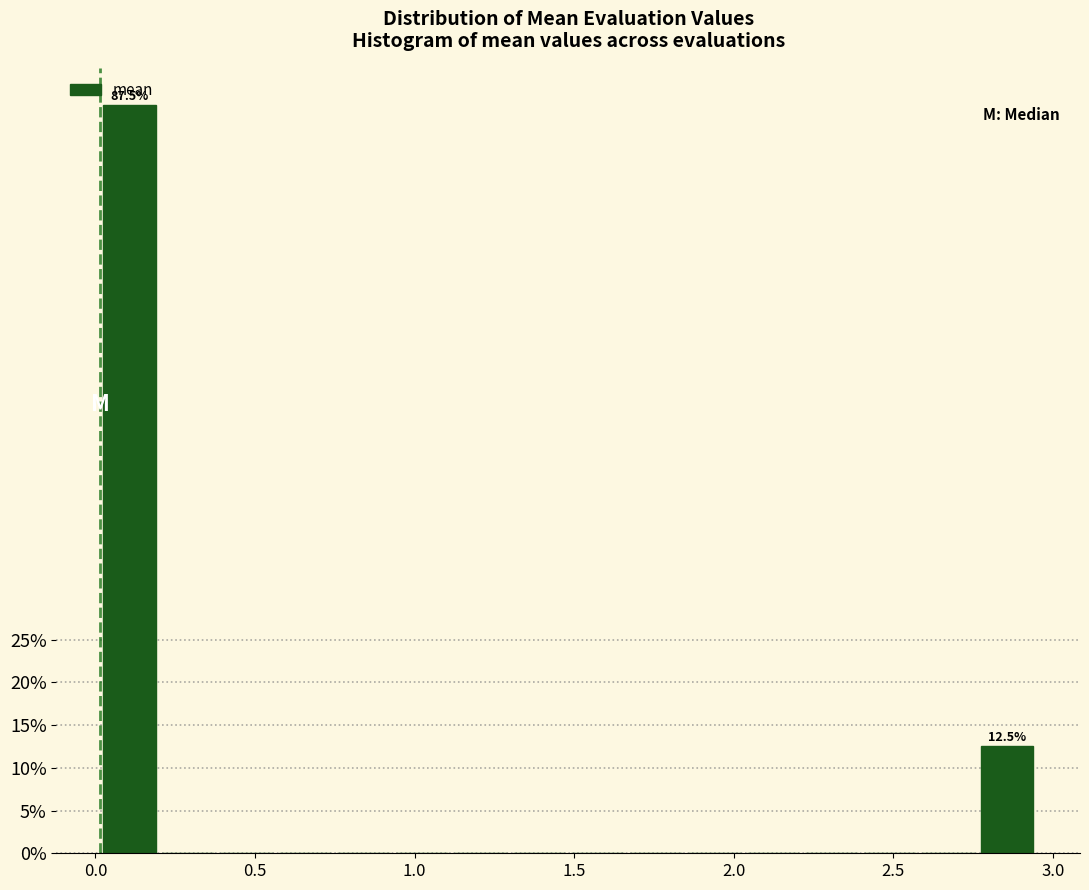

Around what value on the x-axis is the tallest bar? Give the approximate position of its centre, as read against the axis.

0.10